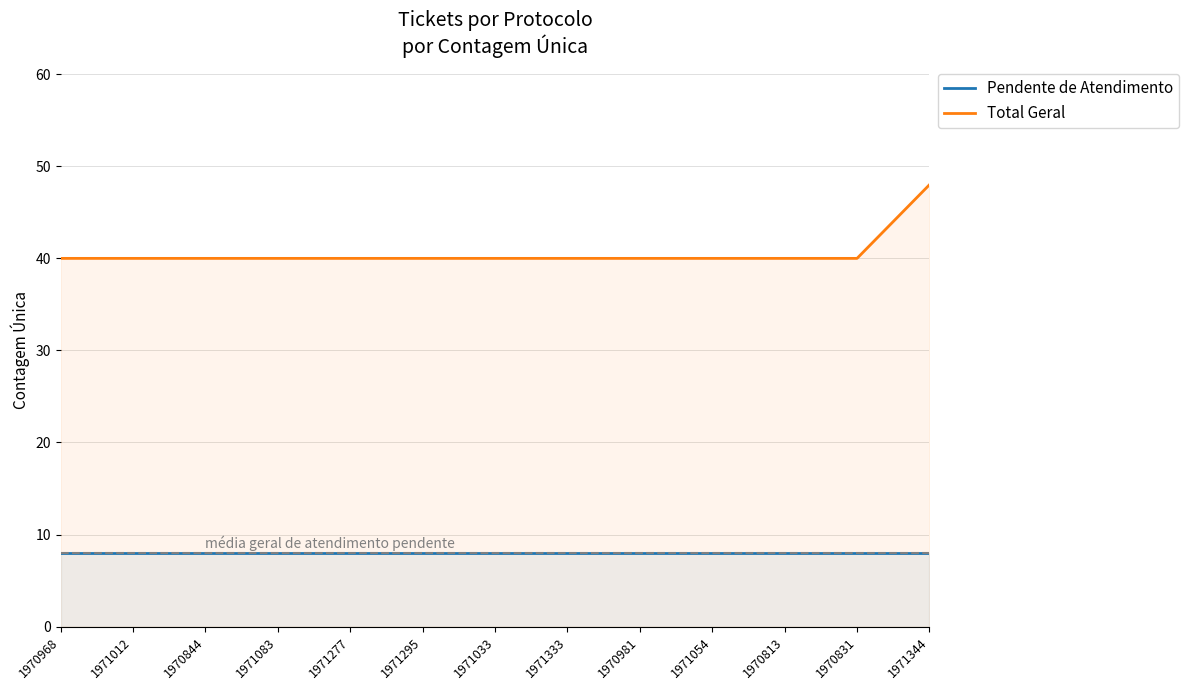

Which has a higher value, 1970981 or 1971054?

1970981